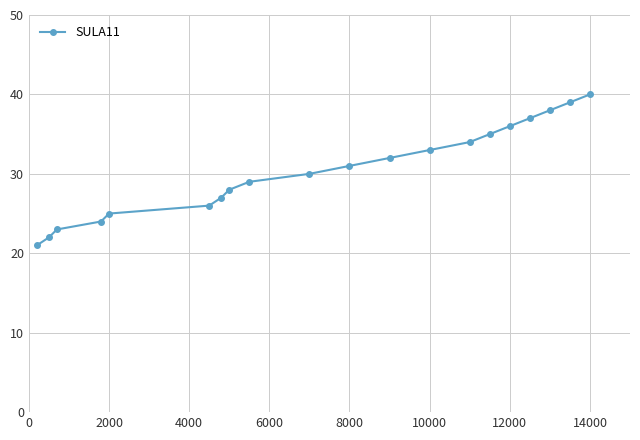

What is the difference between the maximum and minimum values?

19